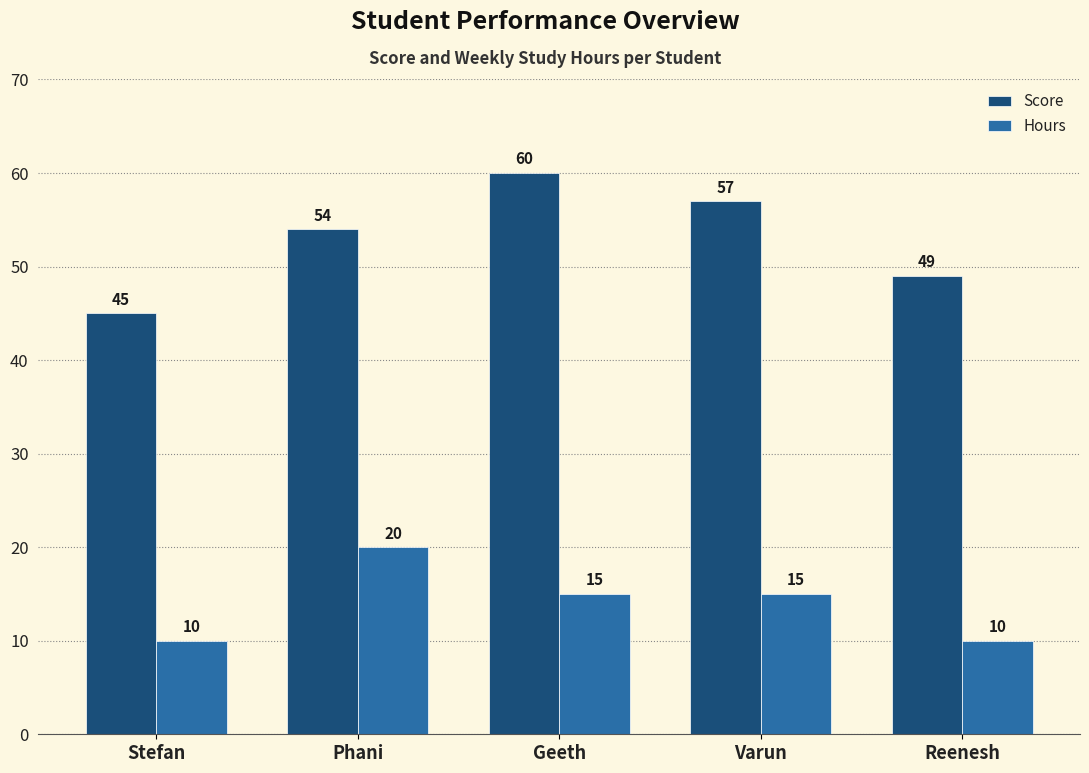

Which series changed the most between Phani and Varun?

Hours